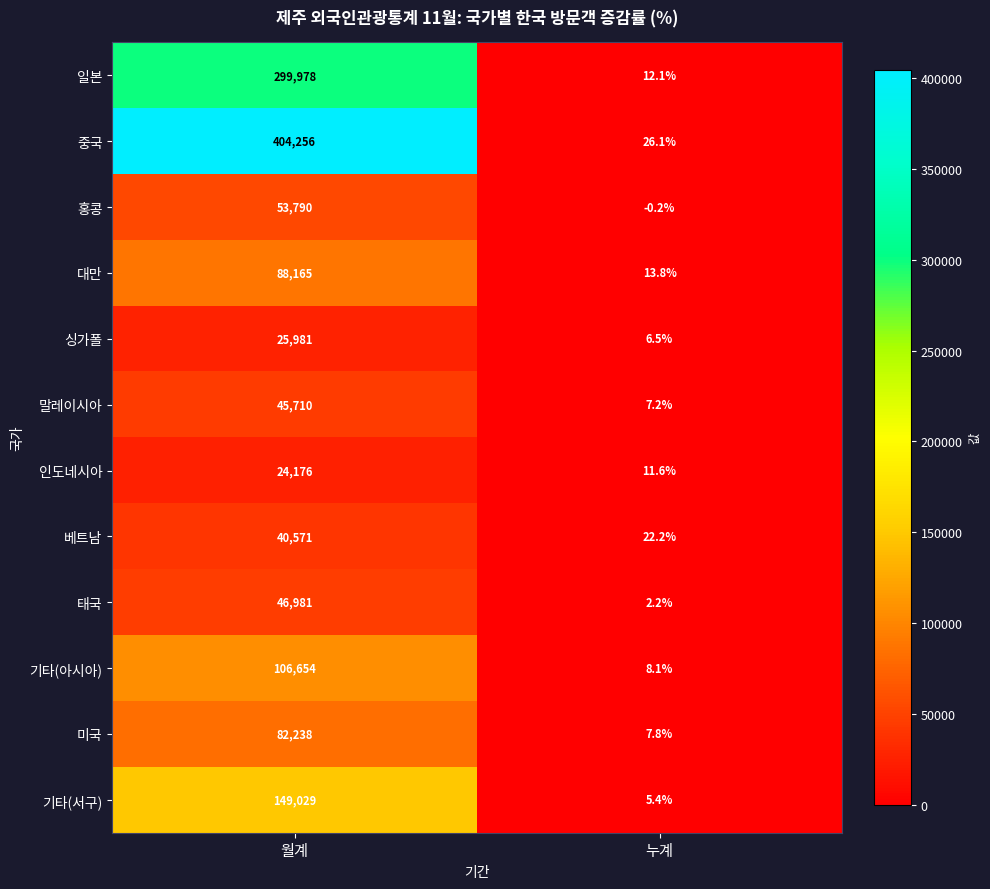

At which category is the sum across all series the highest?

월계